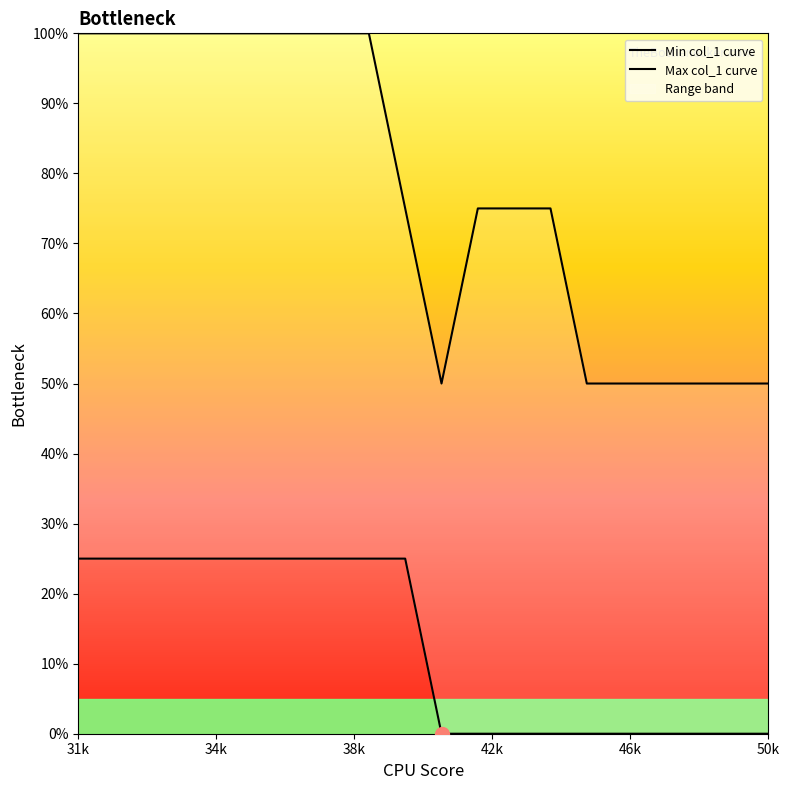

True or false: Min col_1 curve and Max col_1 curve intersect in this chart.

False